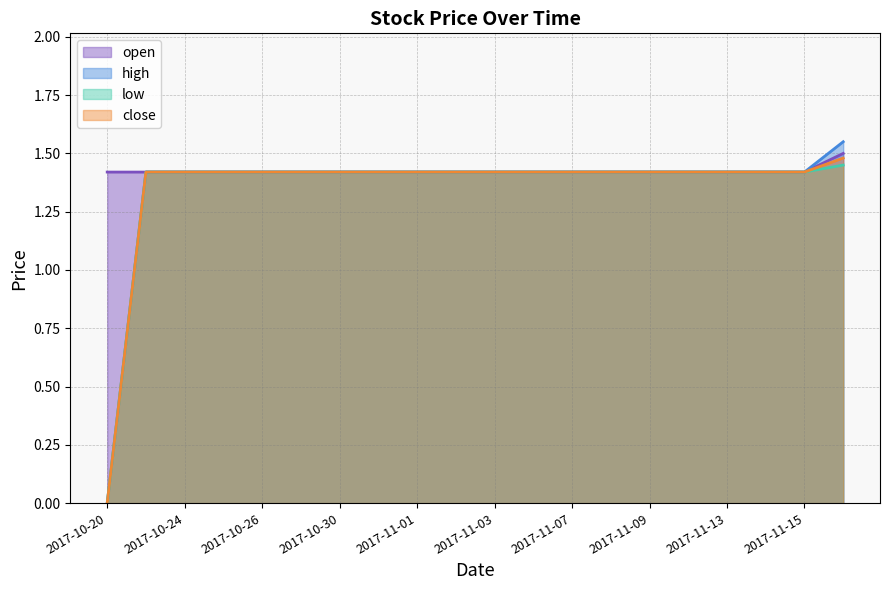

How many values in the low series are below 1?

1